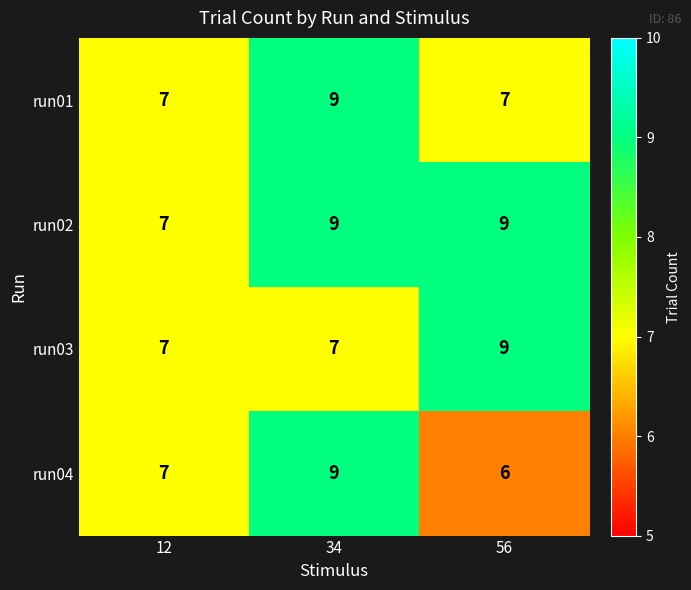

What value does the run01 series have at 12?

7